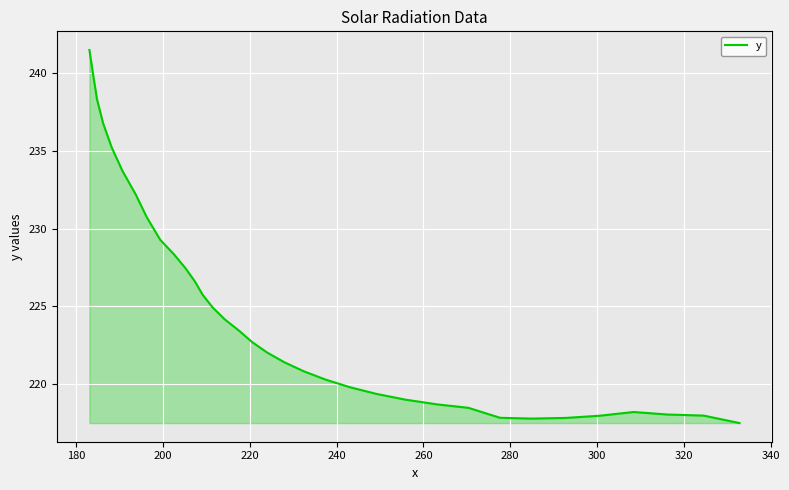

What is the minimum value shown in the chart?

217.5